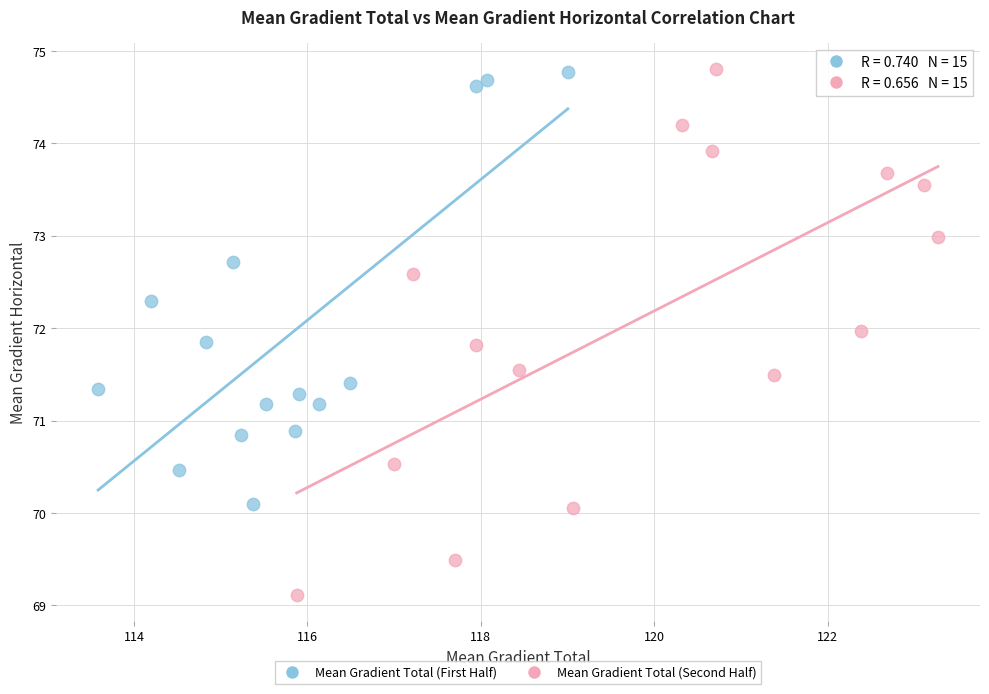

Which series reaches the minimum Y coordinate?

Mean Gradient Total (Second Half)